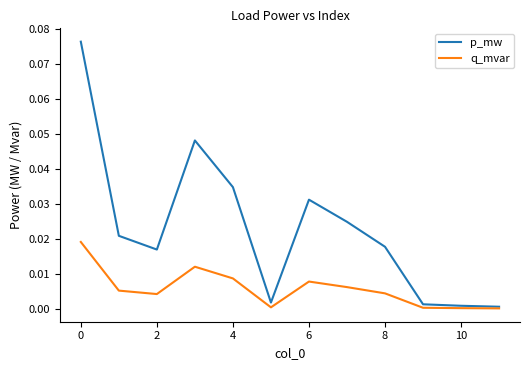

List the series in order of their overall mean, lowest first.

q_mvar, p_mw